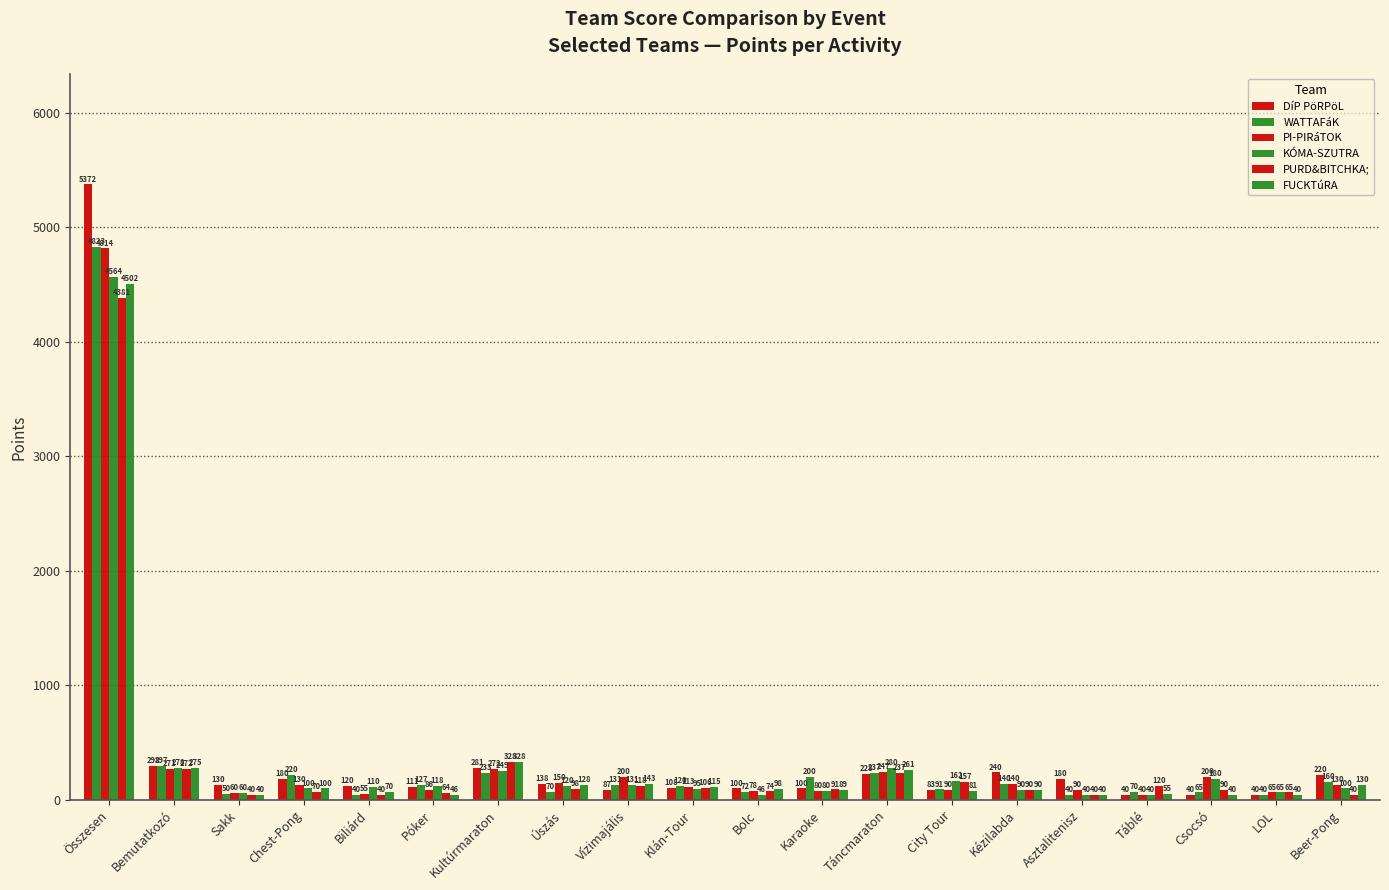

How many bars are there in each group?

6